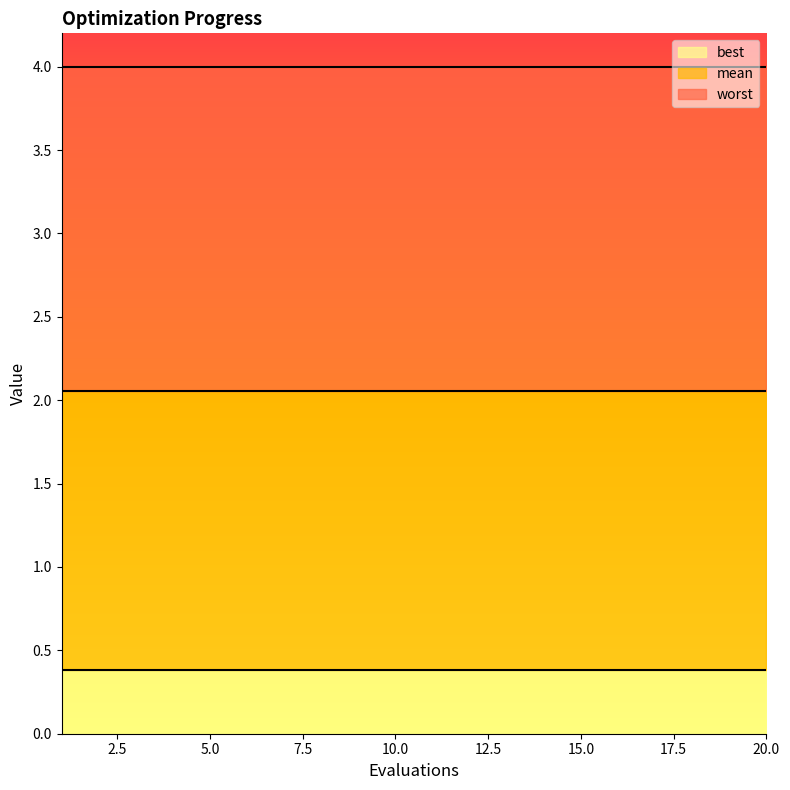

The worst series shows 4.0 at 3. True or false?

True